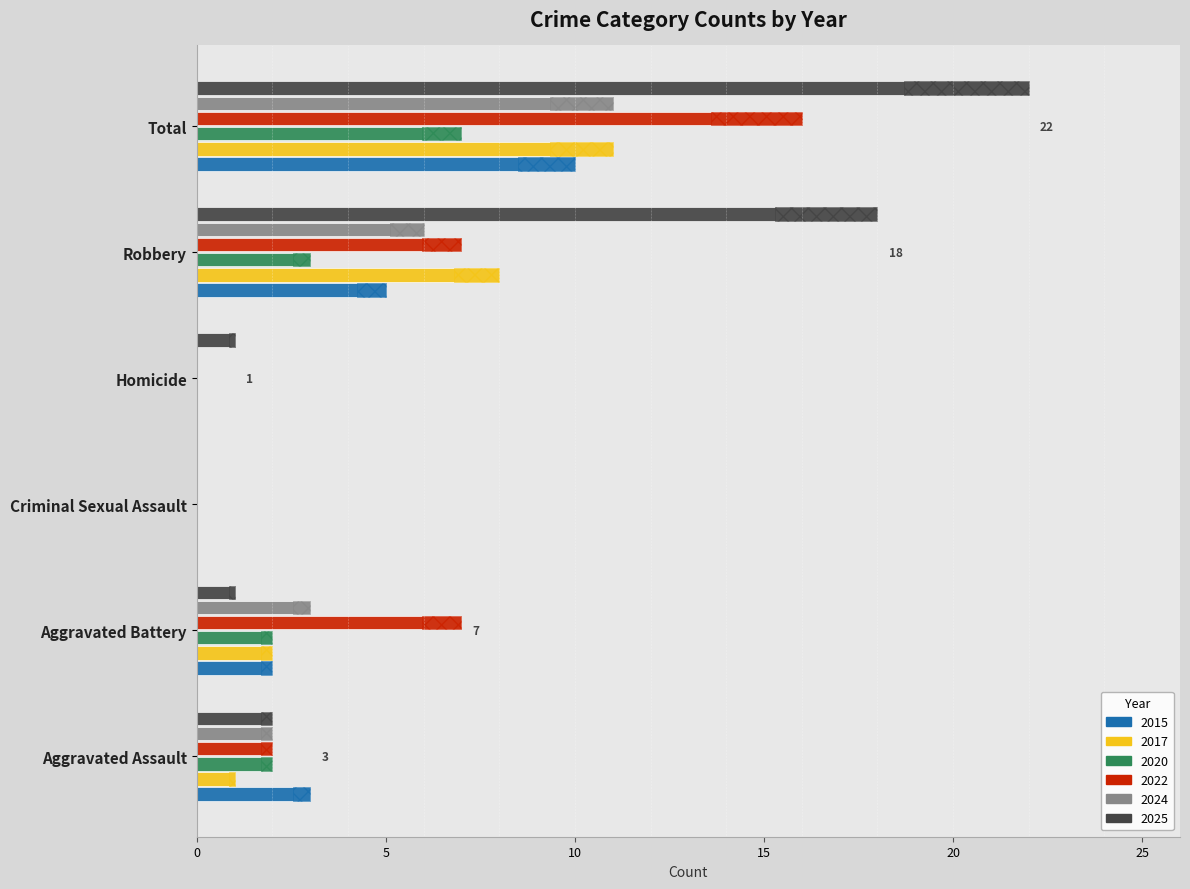

What is the maximum value shown in the chart?

22.0